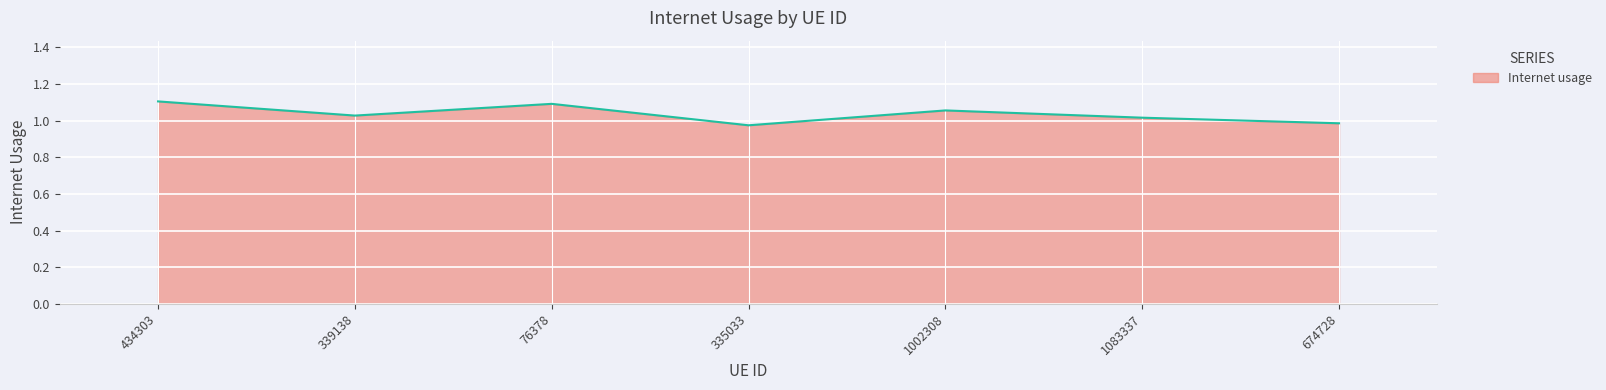

Approximately how many times larger is the value at 335033 compared to 339138?

0.9